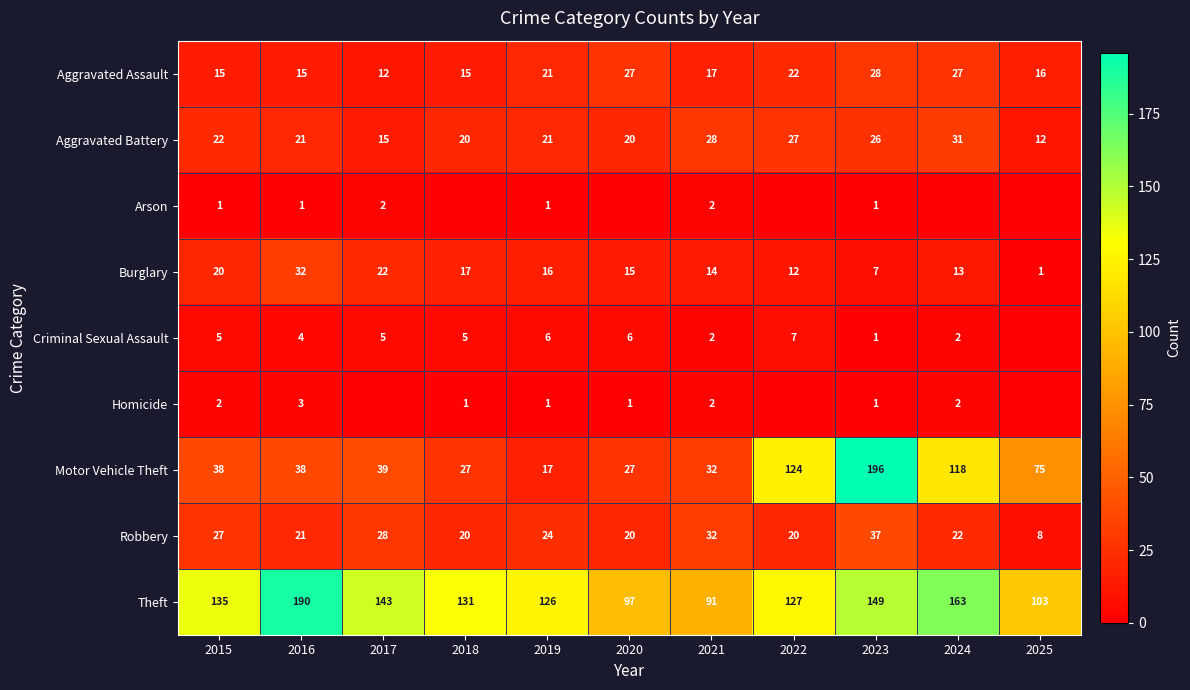

What is the difference between the maximum and minimum values in the Aggravated Battery series?

19